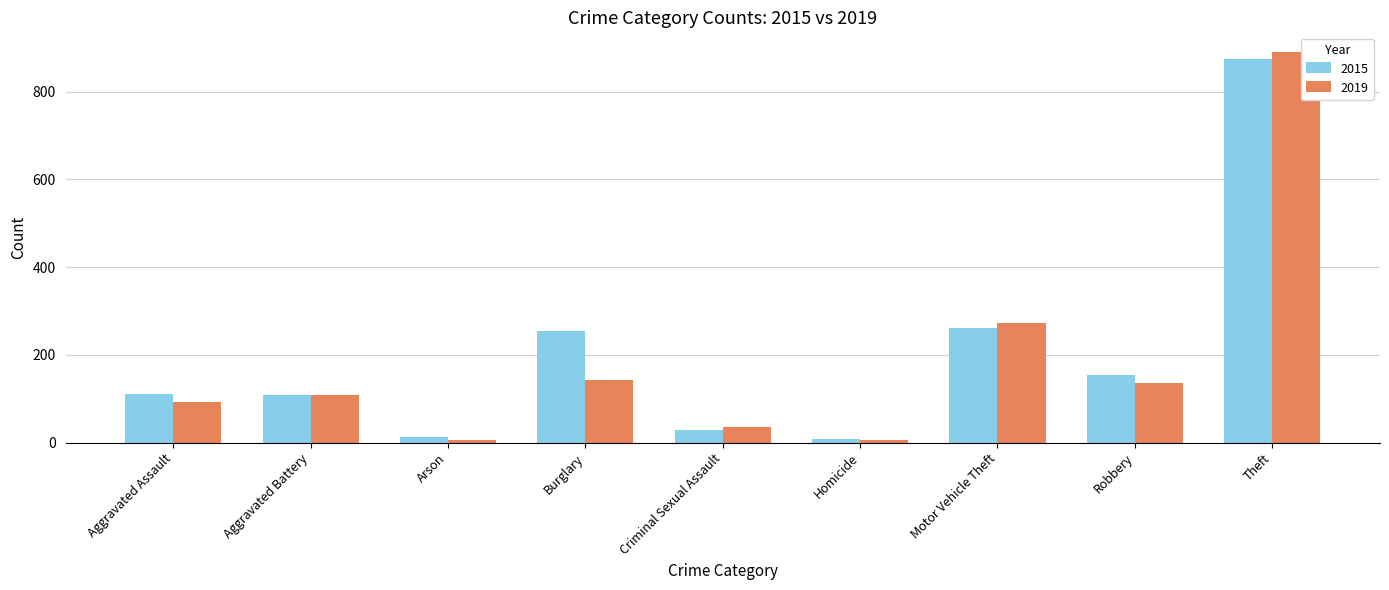

Is the value of 2015 at Criminal Sexual Assault greater than the value of 2019 at Homicide?

Yes